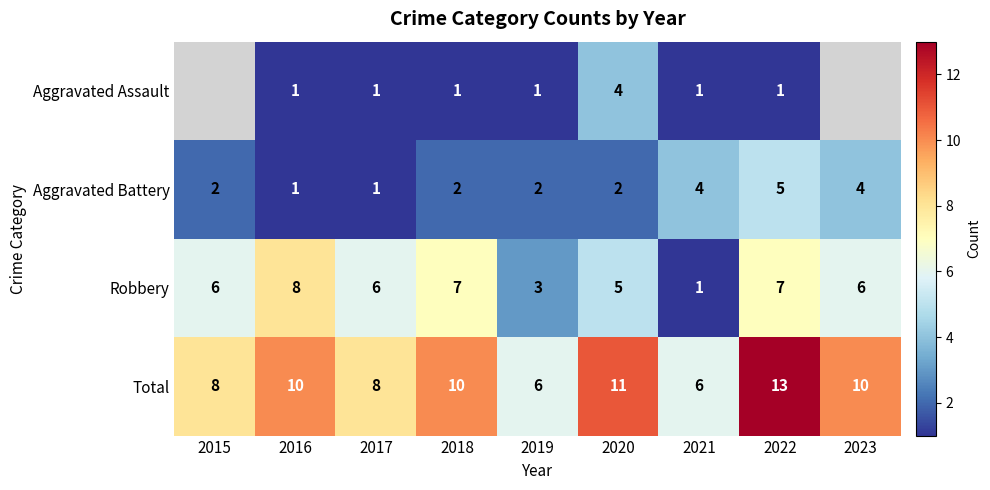

What is the greatest value displayed?

13.0